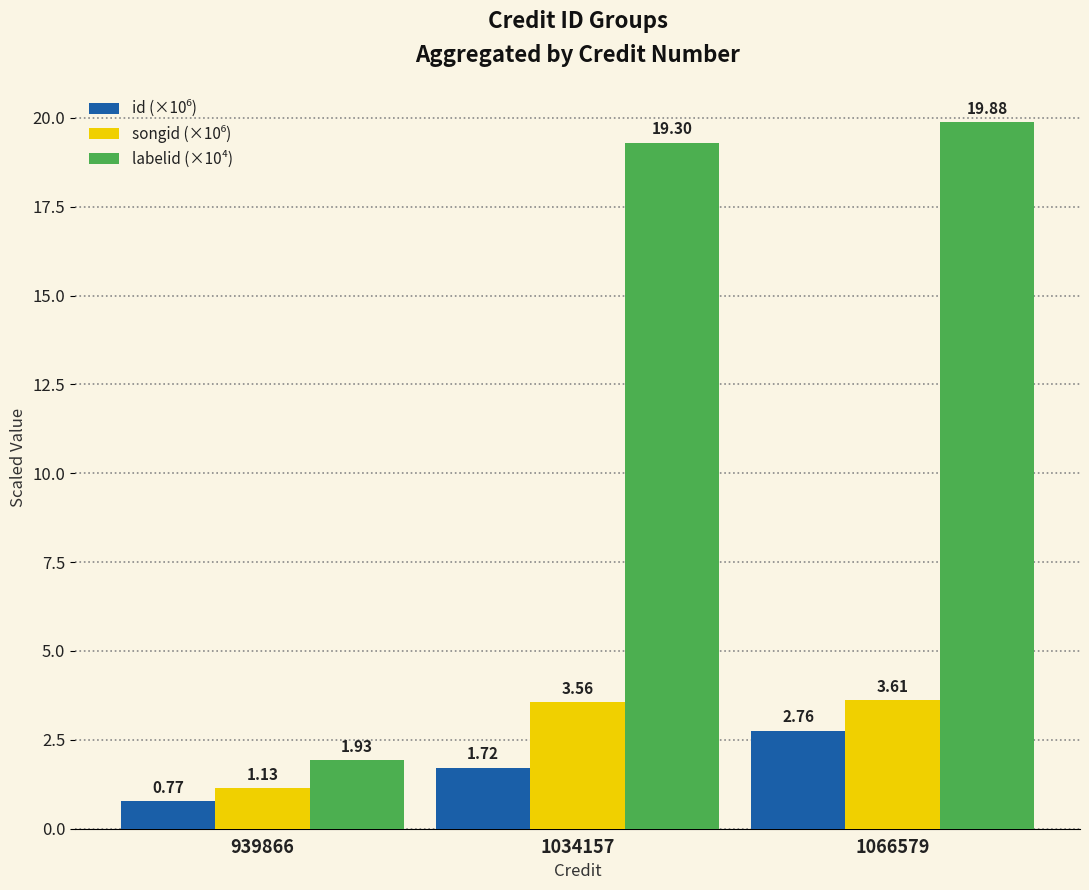

True or false: labelid (×10⁴) has a value of 8.4 at 1034157.

False